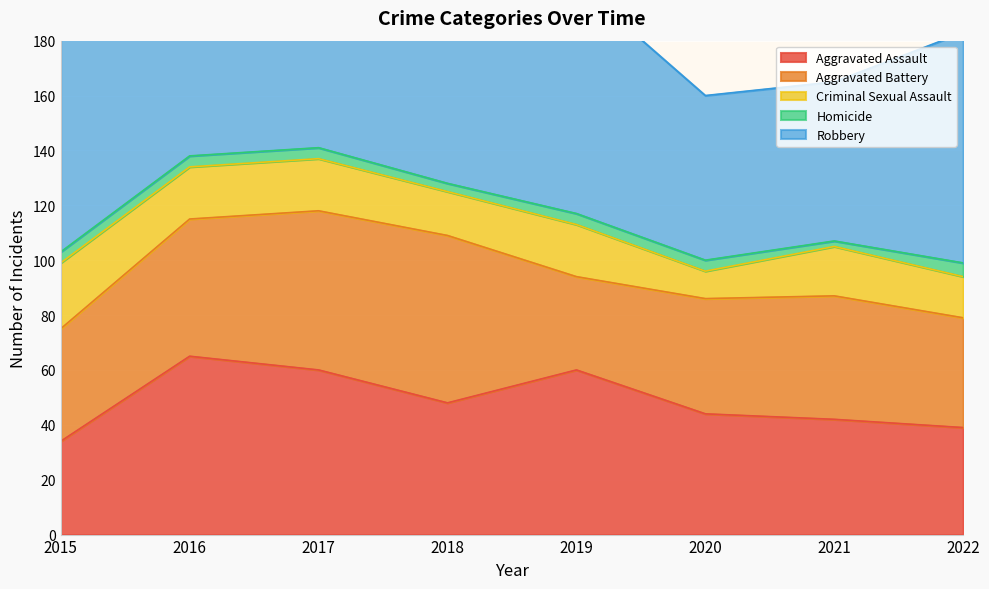

Reading left to right, transcribe all the data shown in this chart.

Aggravated Assault: 2015=34	2016=65	2017=60	2018=48	2019=60	2020=44	2021=42	2022=39
Aggravated Battery: 2015=41	2016=50	2017=58	2018=61	2019=34	2020=42	2021=45	2022=40
Criminal Sexual Assault: 2015=24	2016=19	2017=19	2018=16	2019=19	2020=10	2021=18	2022=15
Homicide: 2015=4	2016=4	2017=4	2018=3	2019=4	2020=4	2021=2	2022=5
Robbery: 2015=95	2016=110	2017=149	2018=92	2019=84	2020=60	2021=58	2022=84